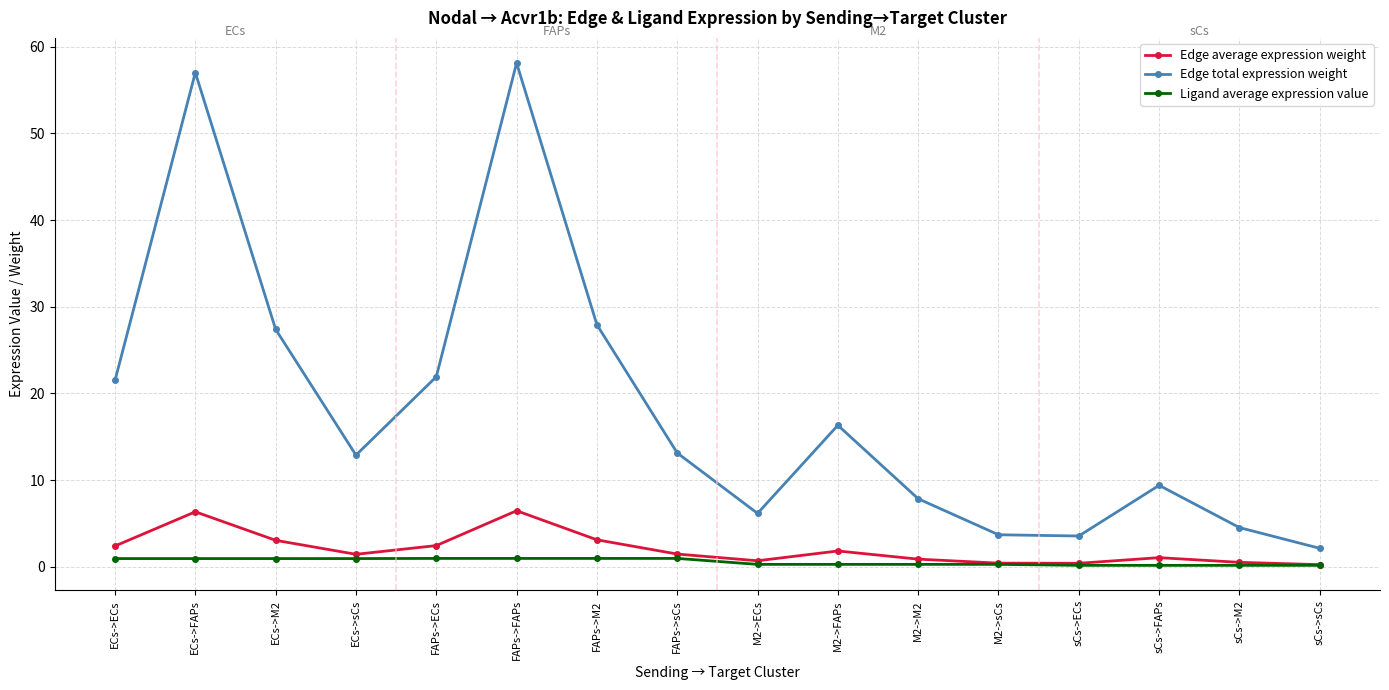

The value of Edge total expression weight at FAPs->sCs is 3.8. True or false?

False